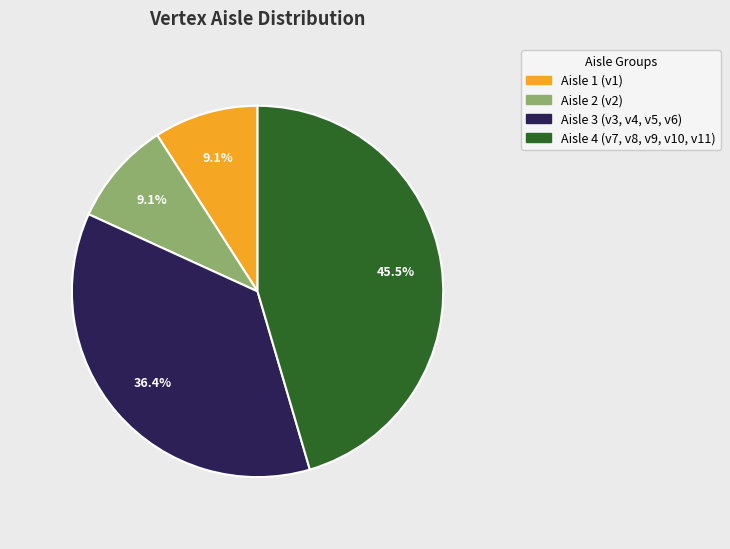

Does any single category account for the majority?

No